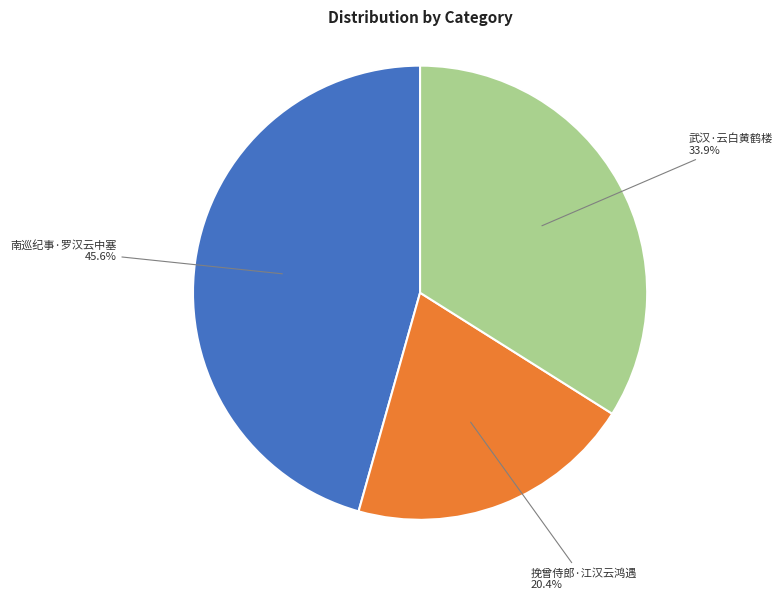

How many slices are in this pie chart?

3